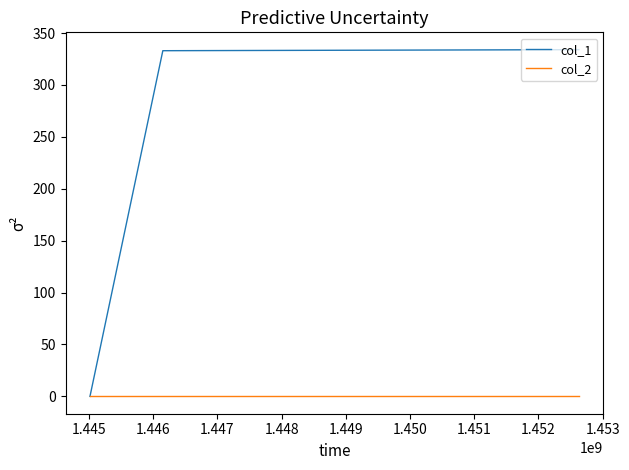

Which series has the largest total across all categories?

col_1